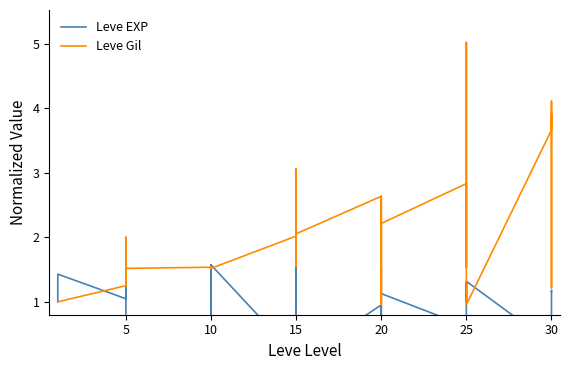

In Leve Gil, how many points are lower than both neighbors (excluding endpoints)?

9